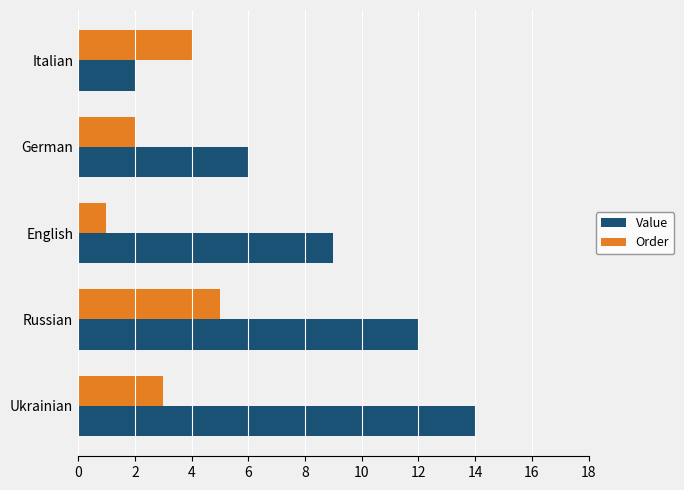

At Russian, list the series in order from largest to smallest.

Value, Order